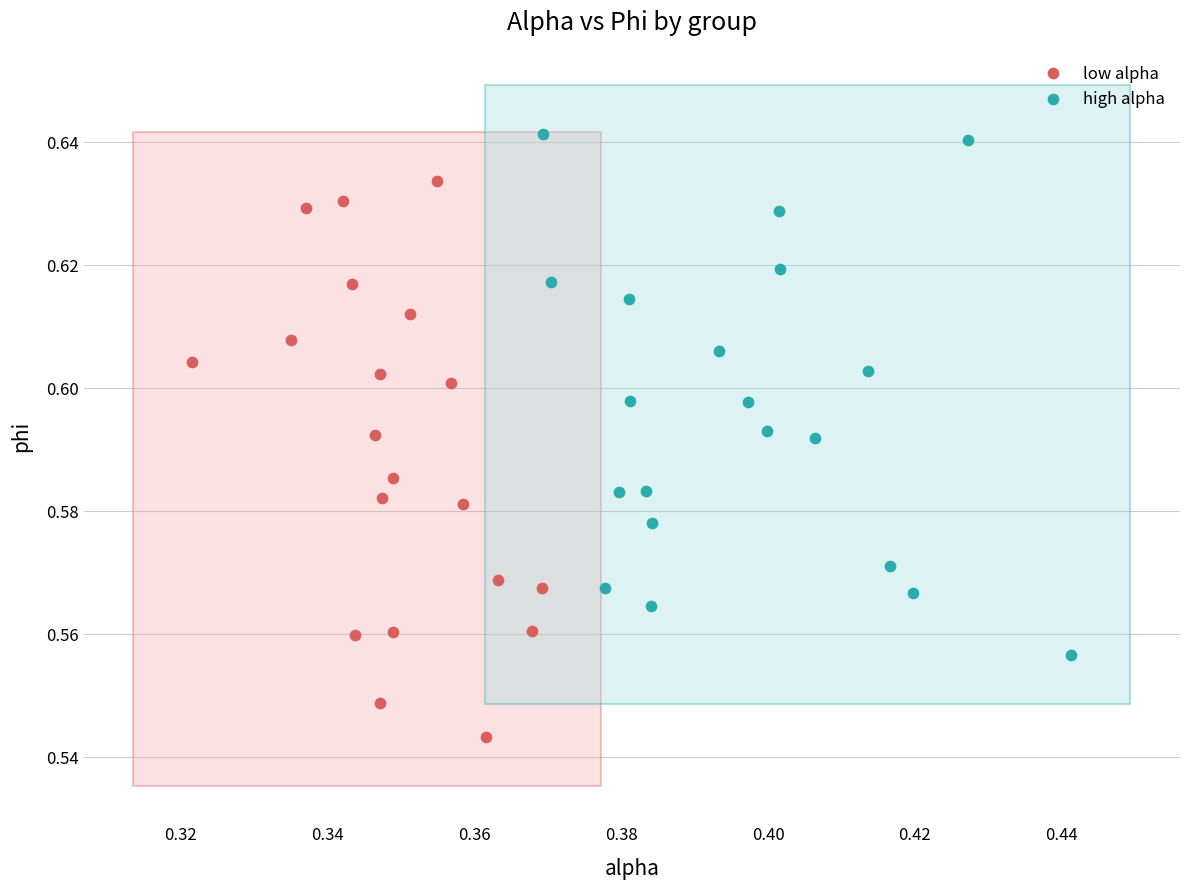

Which series contains the lowest Y value?

low alpha